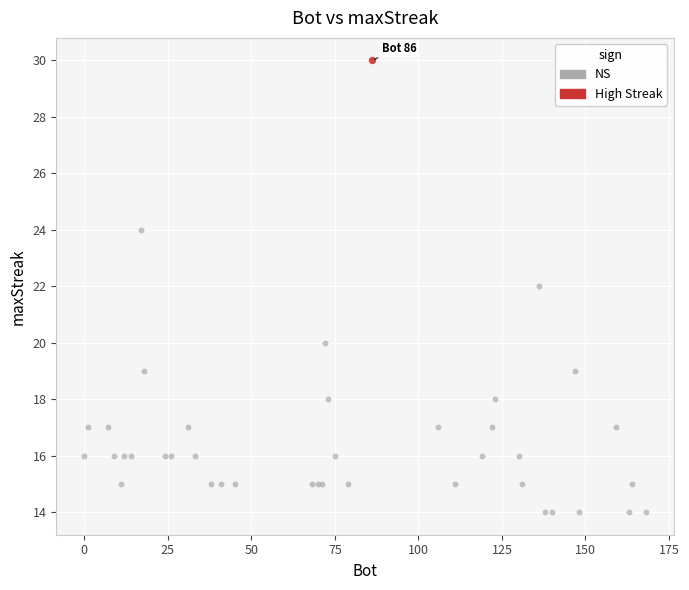

What are all the series names shown in the legend?

NS, High Streak